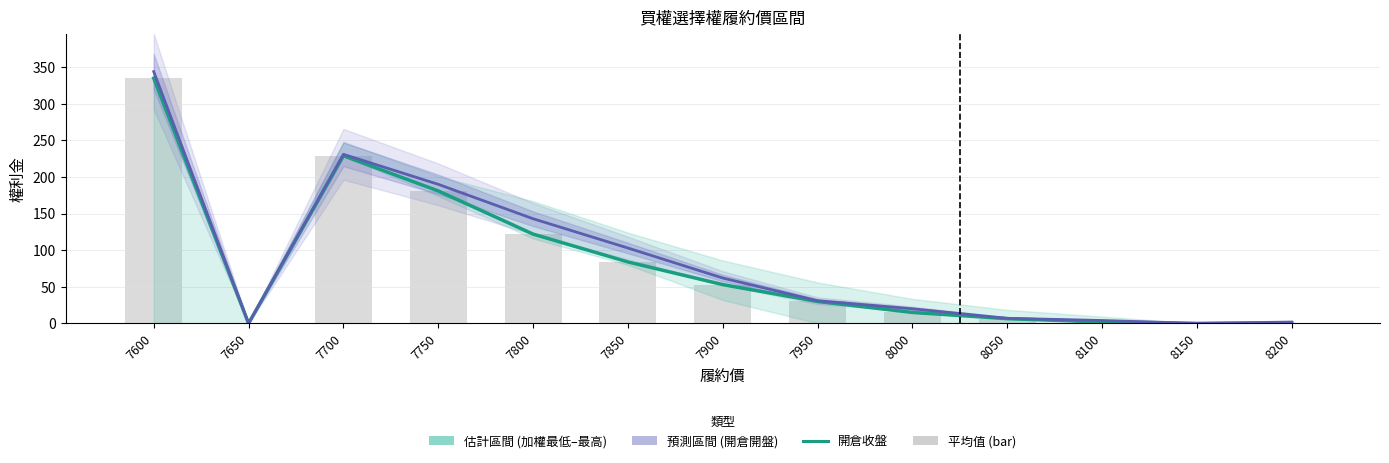

What is the difference between the second highest and minimum values in the 開倉開盤 series?

231.0